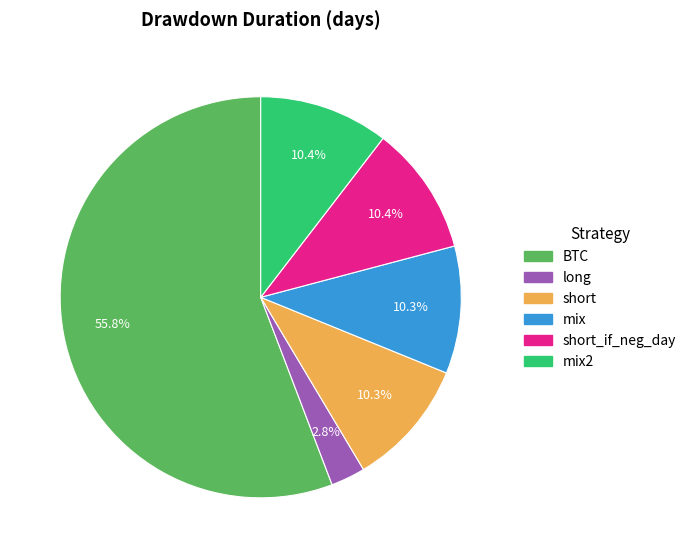

Is it true that mix2 is 20% of the pie?

False